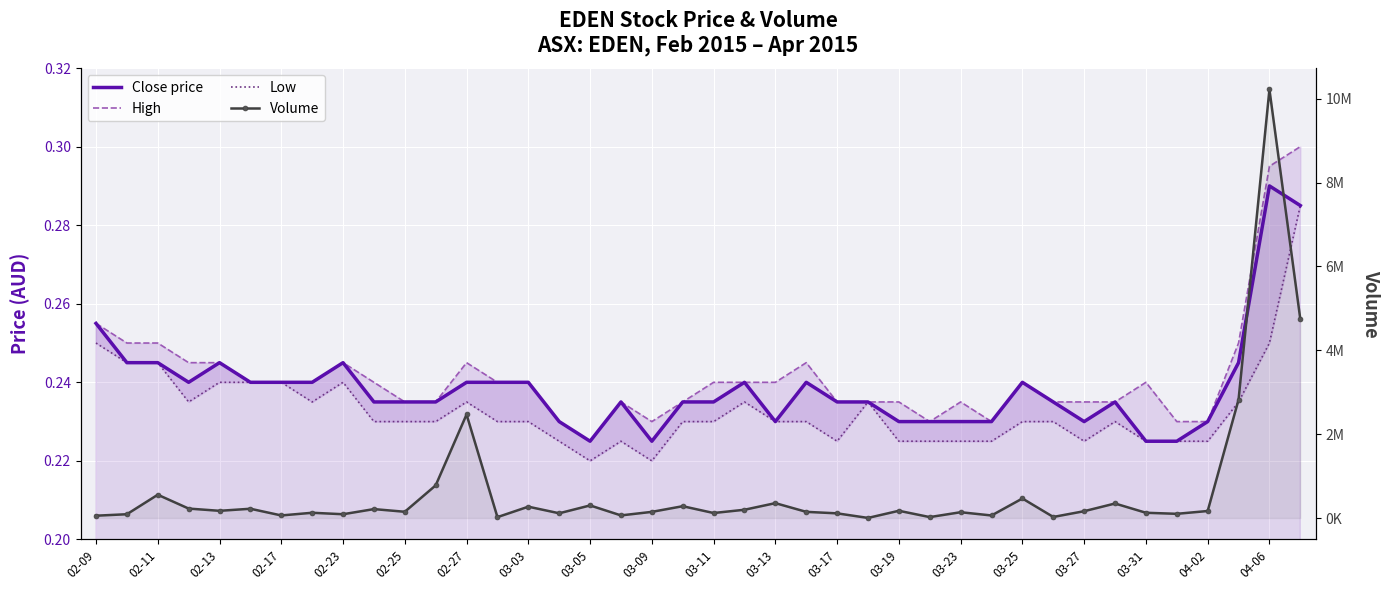

Is the value of High at 26 greater than the value of Close price at 35?

Yes